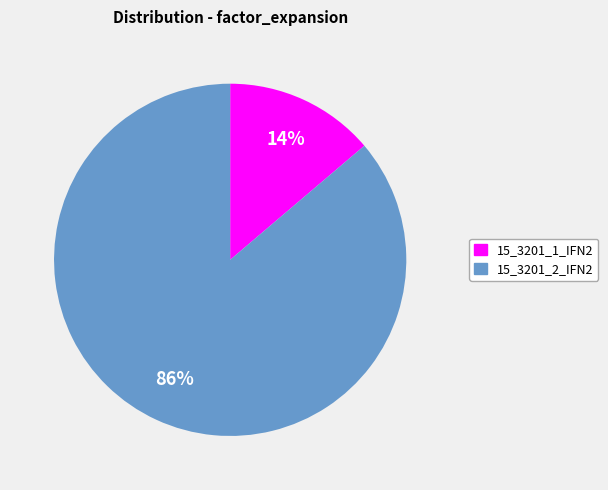

Count the number of slices in the pie.

2